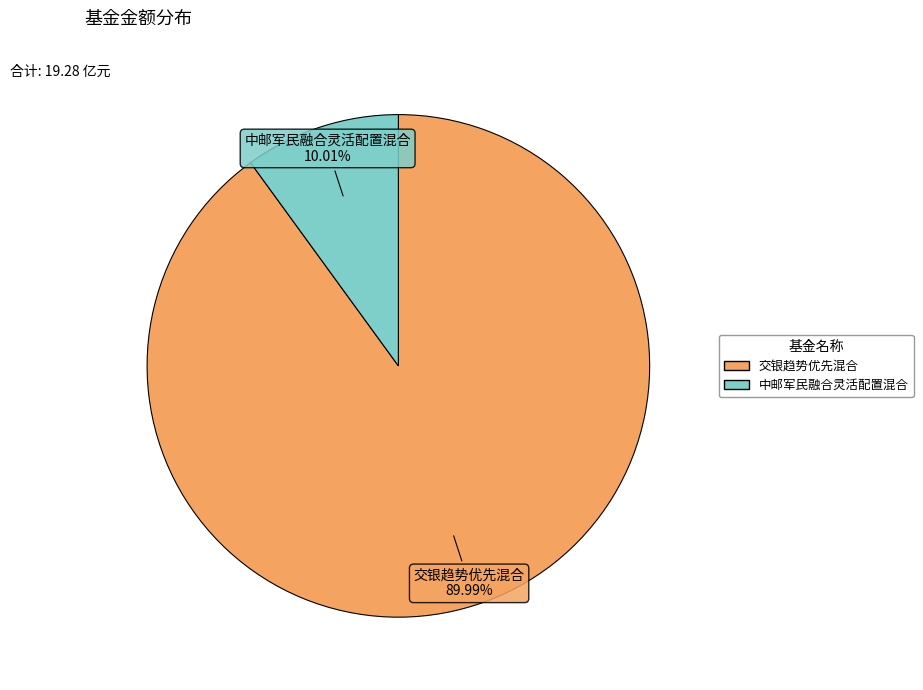

Count the number of slices in the pie.

2